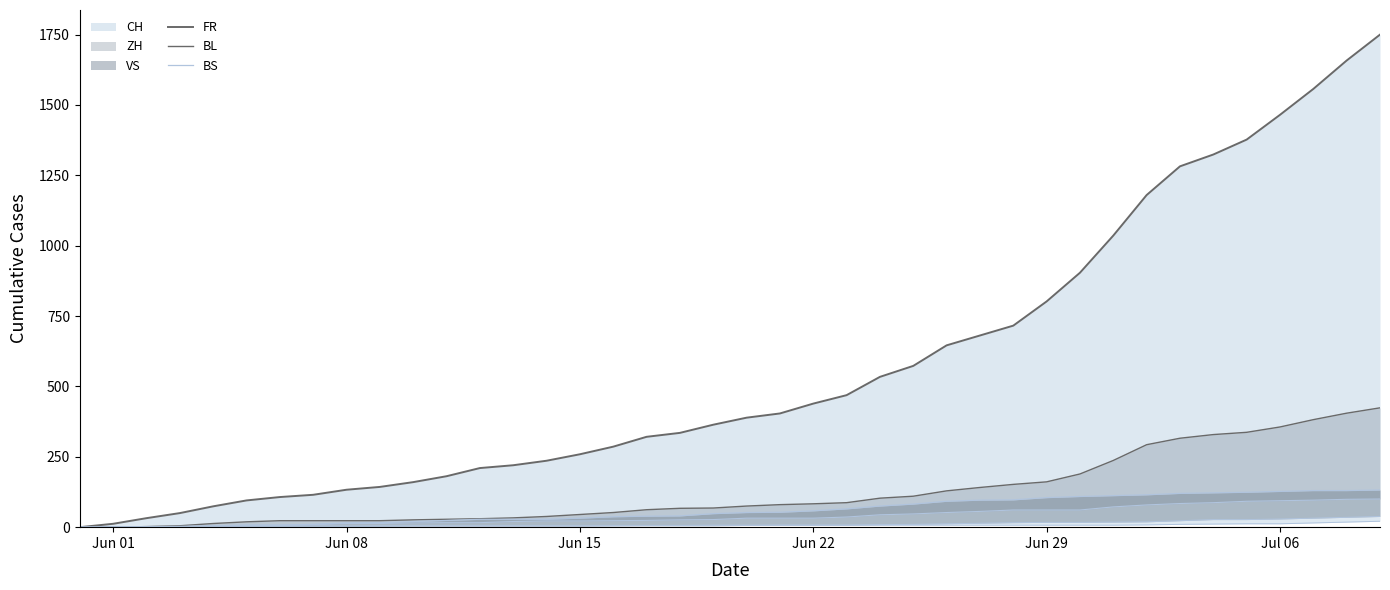

What is the value of the BS line point at the 10th from the left?

5